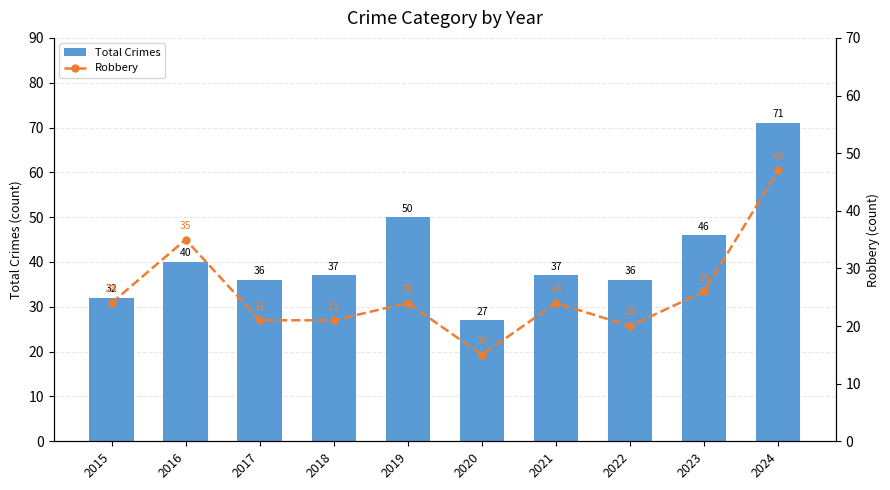

Are the bars grouped side by side (vs. stacked)?

Yes